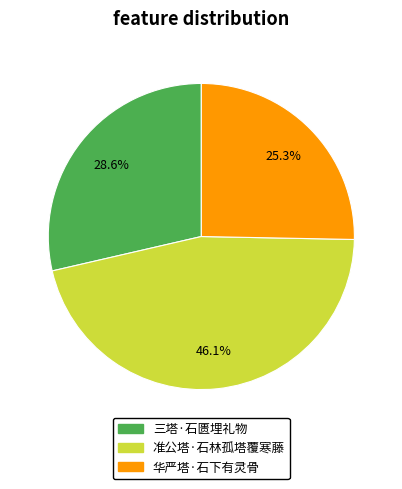

What percentage is NOT represented by 三塔·石匮埋礼物?

71.4%